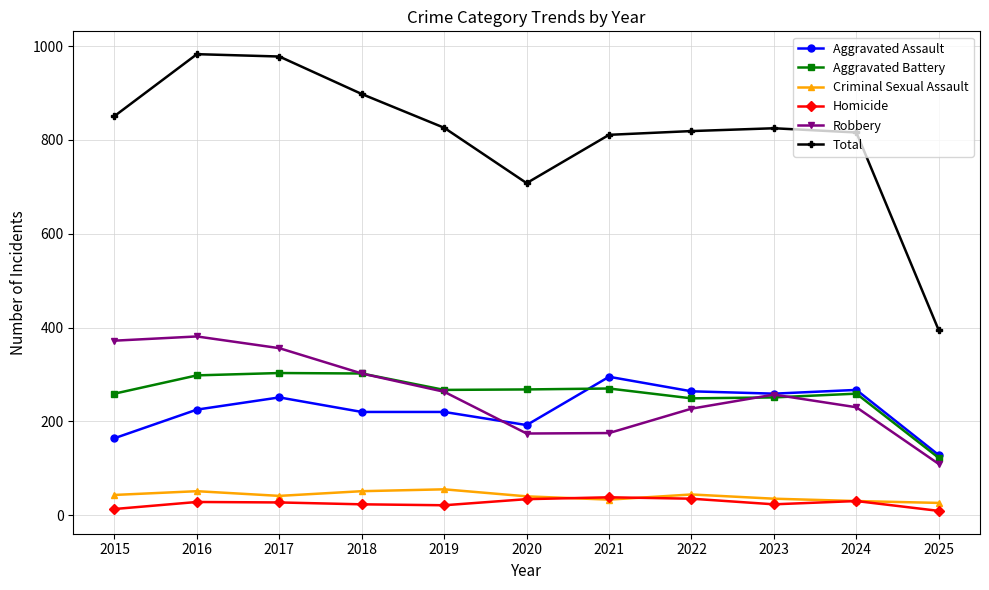

Which series changed the most between 2015 and 2024?

Robbery